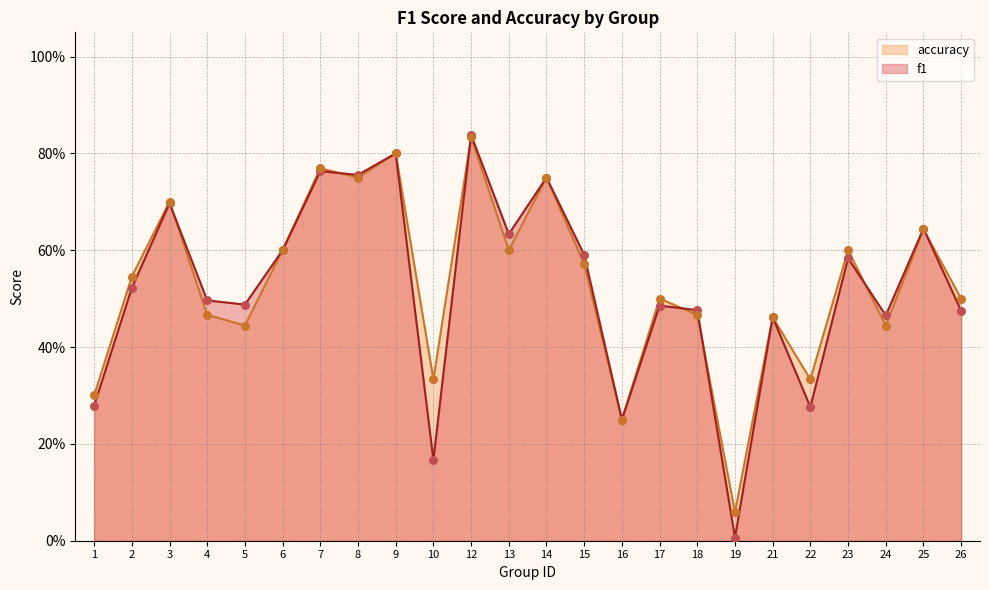

Which series reaches the minimum Y coordinate?

f1